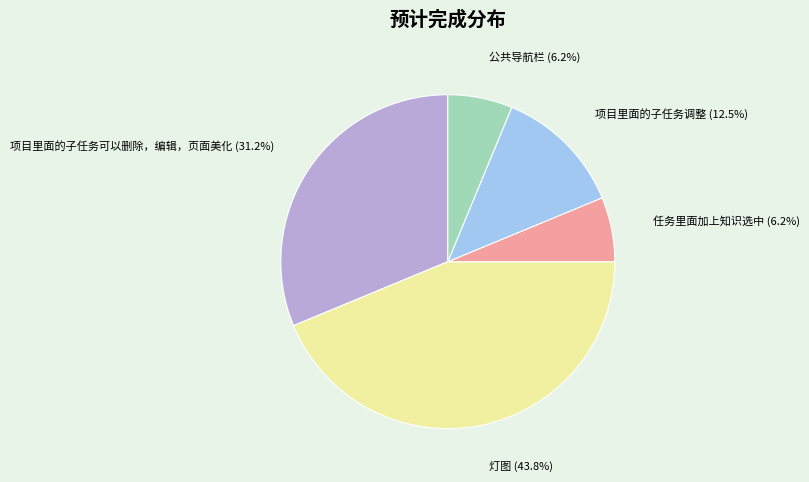

How much of the chart is everything except 项目里面的子任务调整?

87.5%